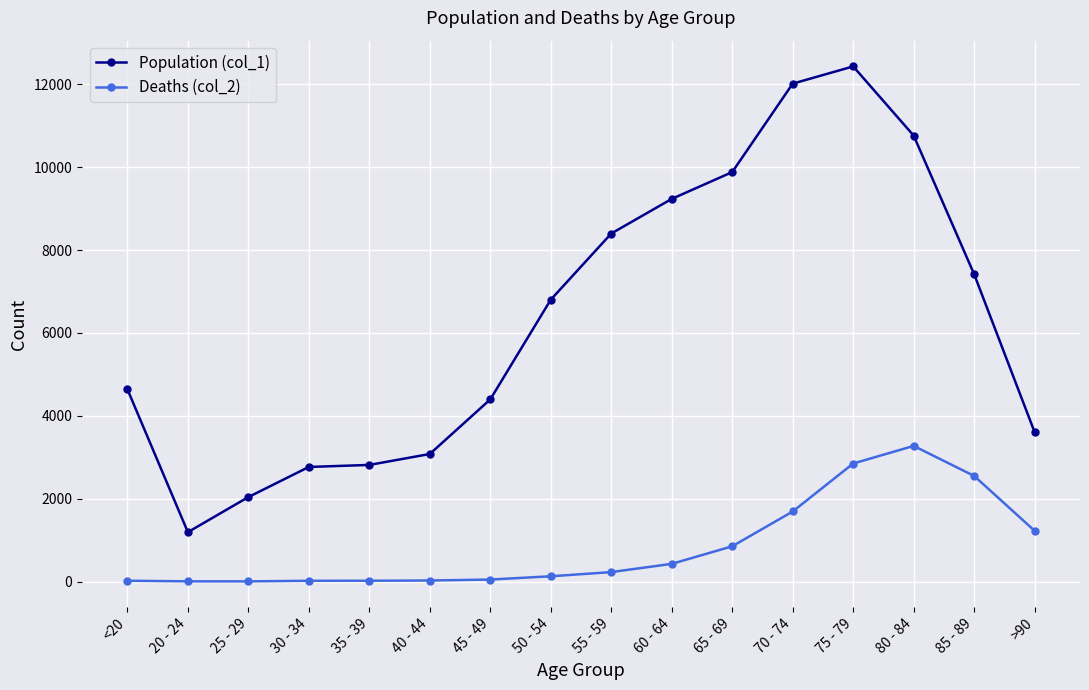

In Population (col_1), how many points are lower than both neighbors (excluding endpoints)?

1